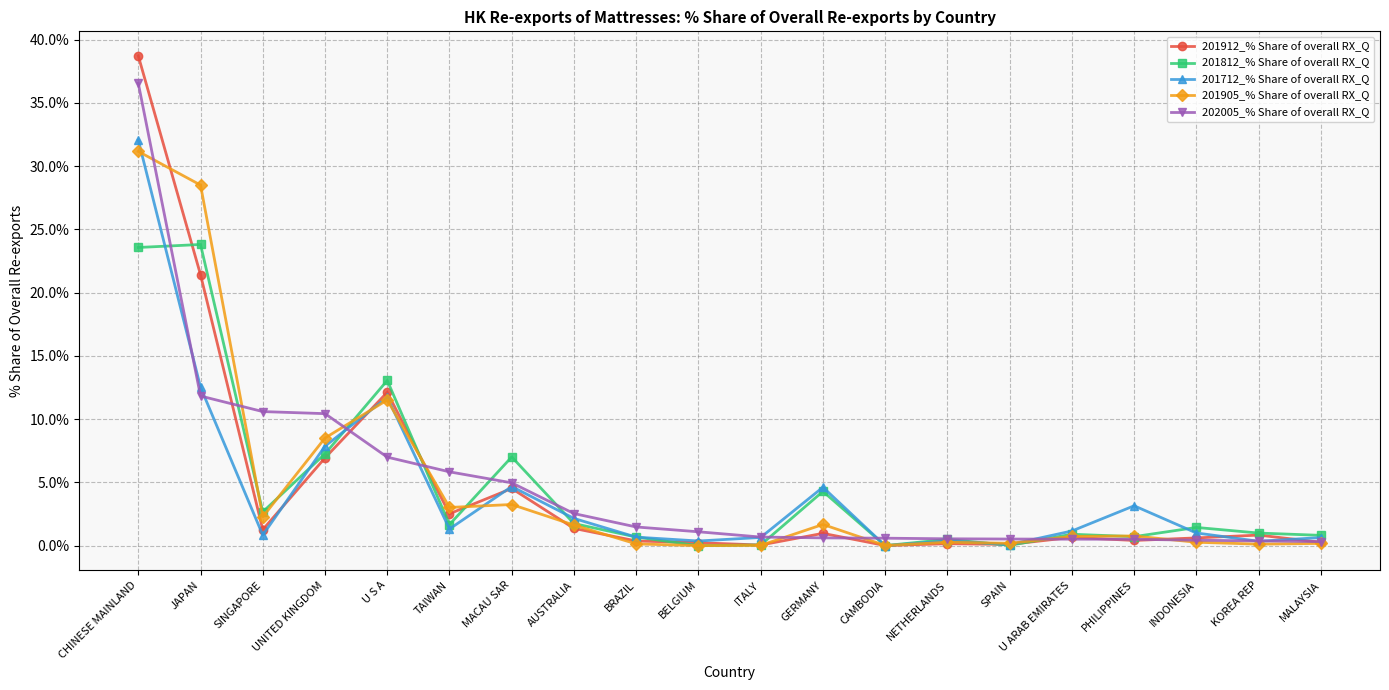

Where do 202005_% Share of overall RX_Q and 201812_% Share of overall RX_Q first cross each other?

CHINESE MAINLAND and JAPAN